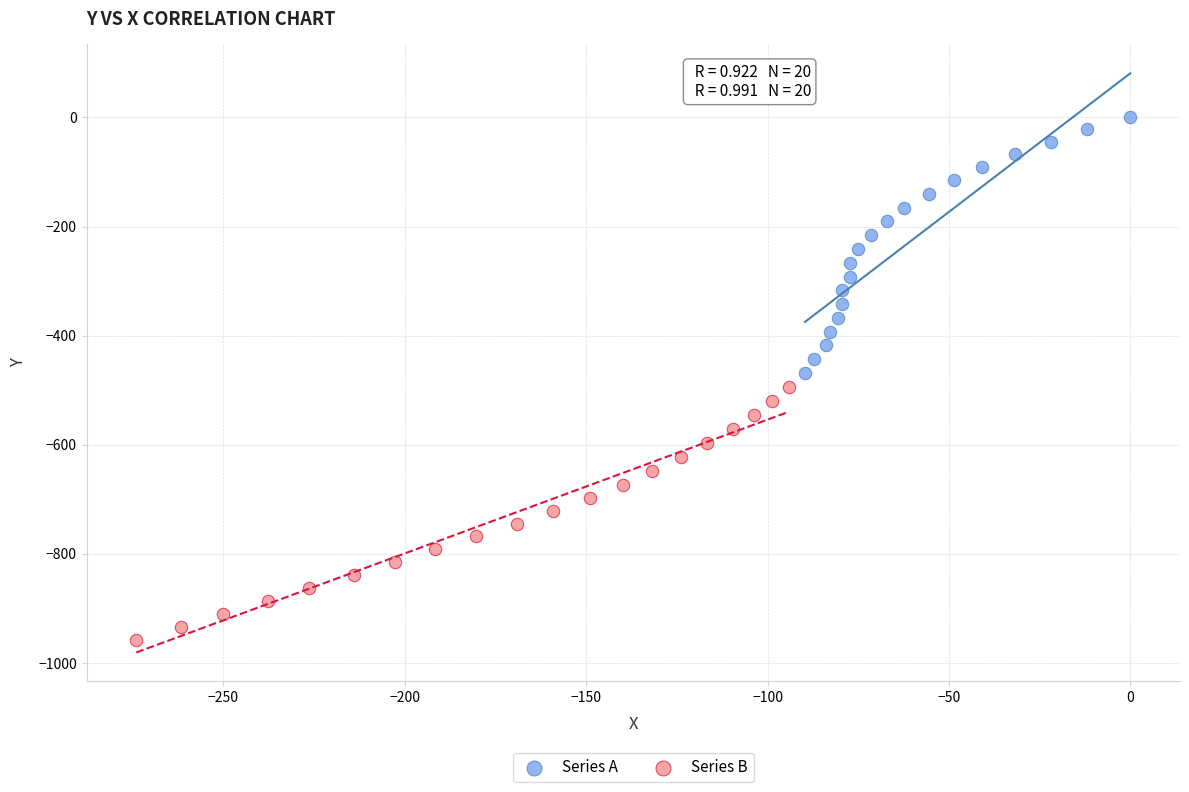

Which series has the widest spread of Y values?

Series A